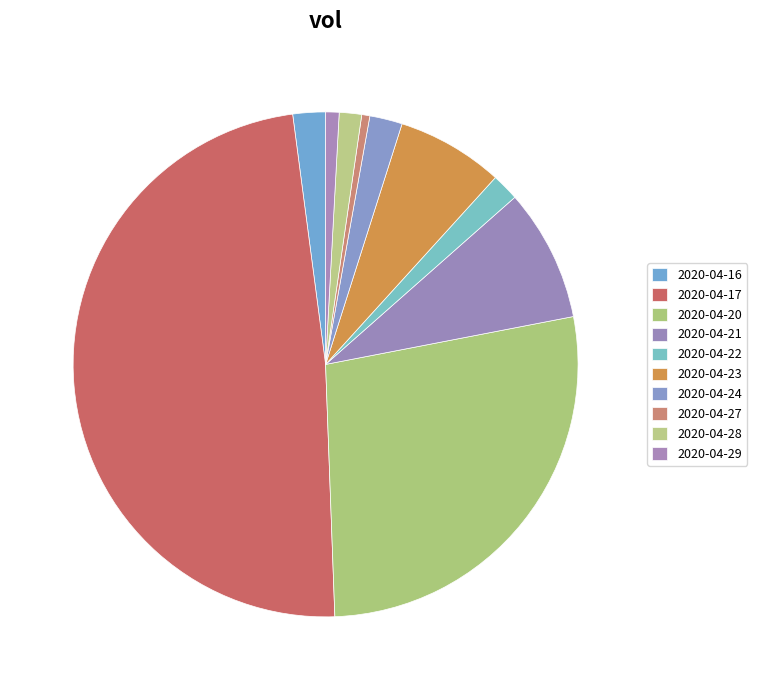

How many segments does this pie chart have?

10